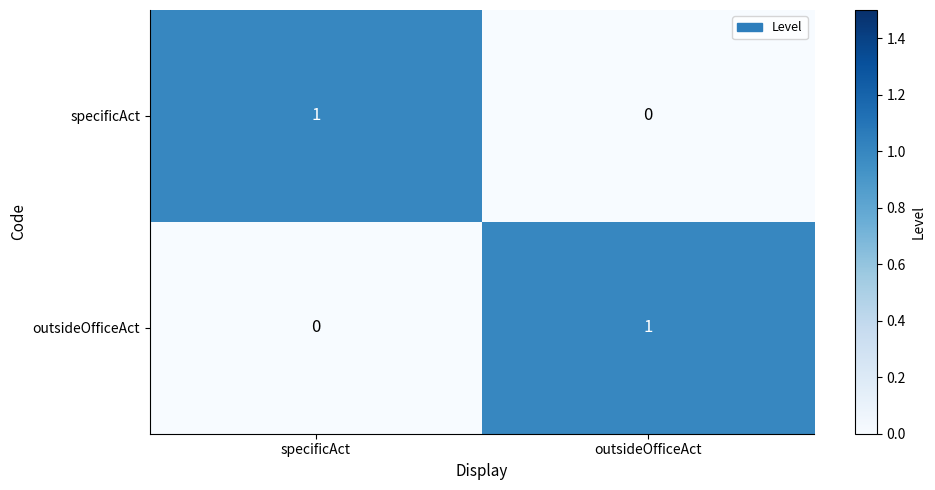

At how many categories does at least one series exceed 0?

2